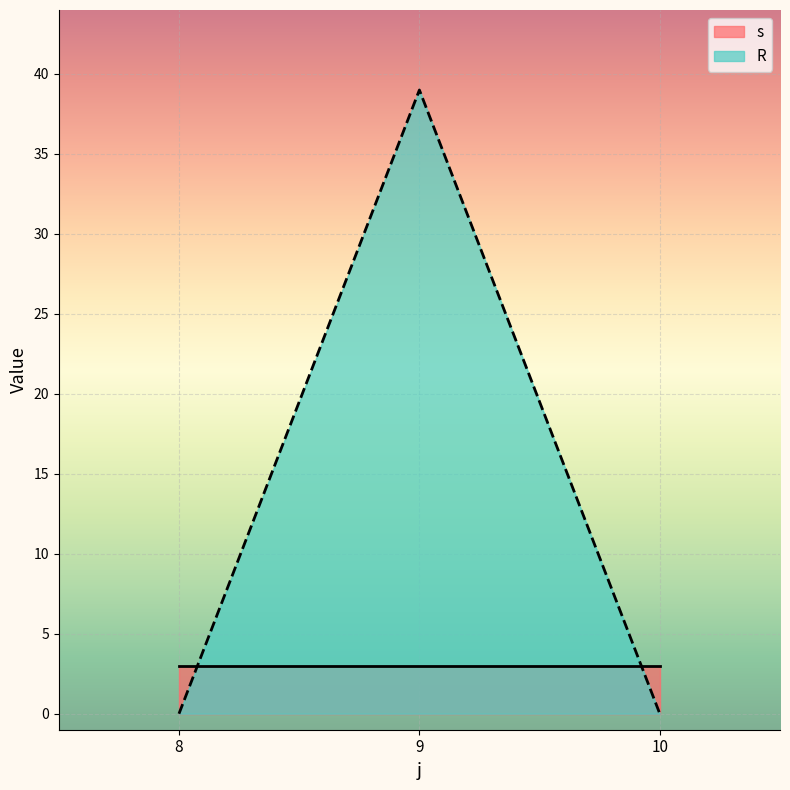

Which series has the largest range (max minus min)?

R